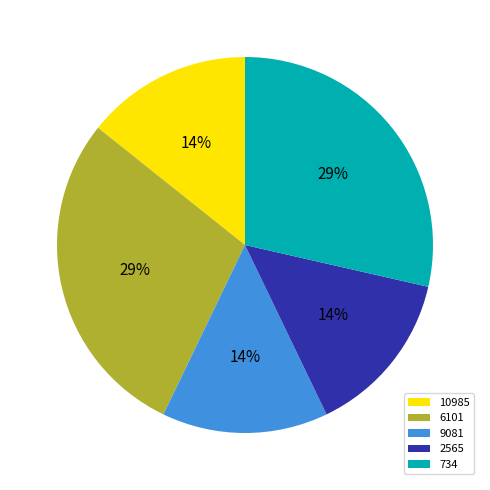

What percentage is the 9081 slice, to the nearest percent?

14%